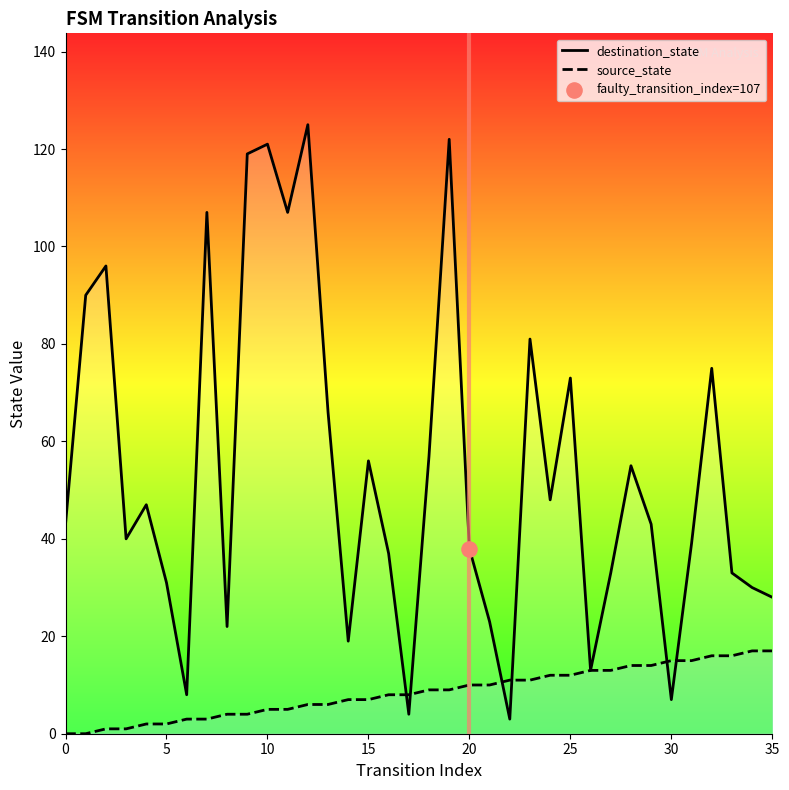

At how many categories does at least one series exceed 57?

12